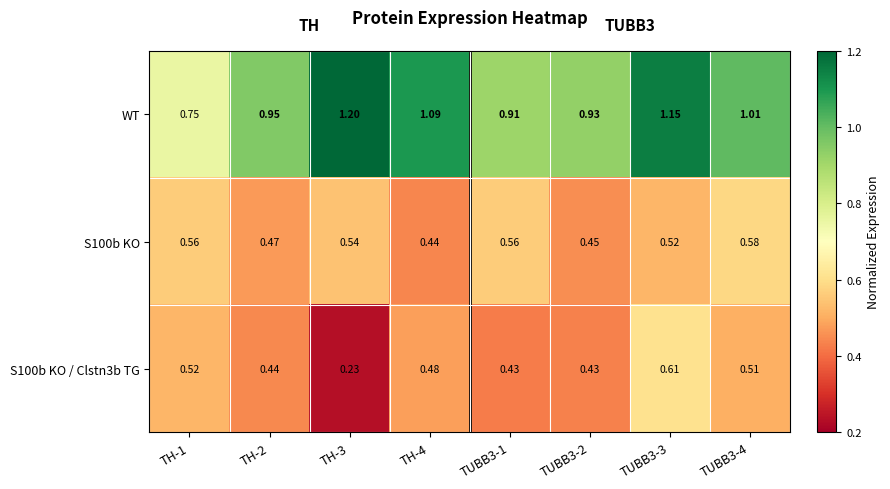

Which series has the widest spread of values?

WT